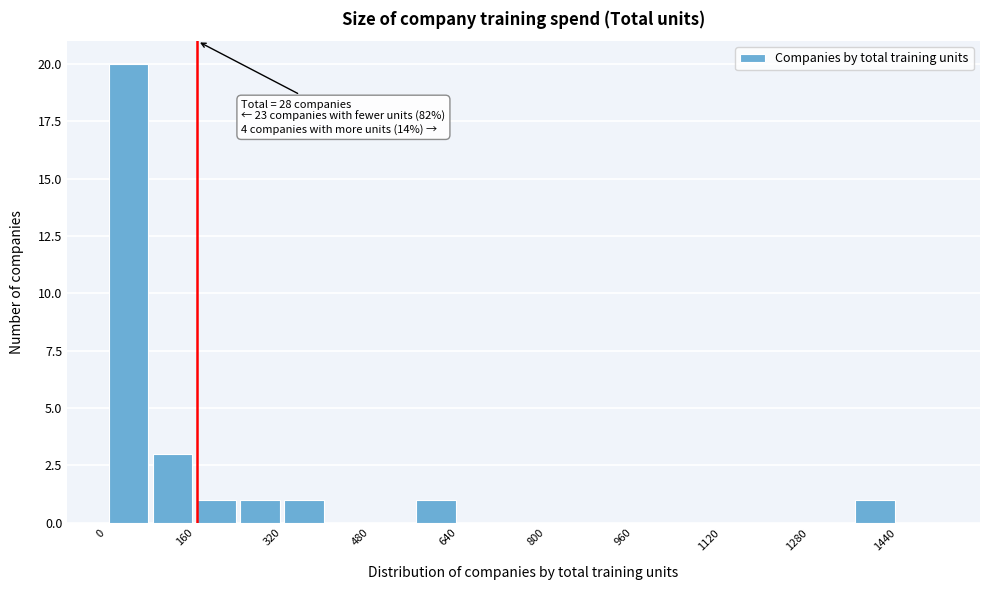

Over which range of the x-axis is the bar tallest?

0 to 80